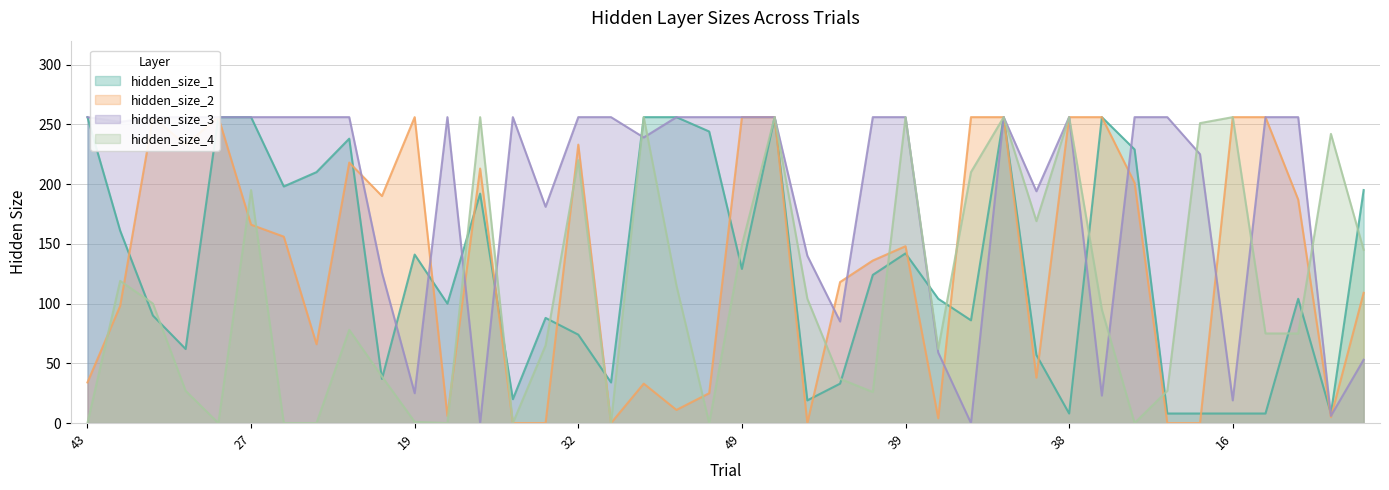

Which series has the widest spread of values?

hidden_size_2